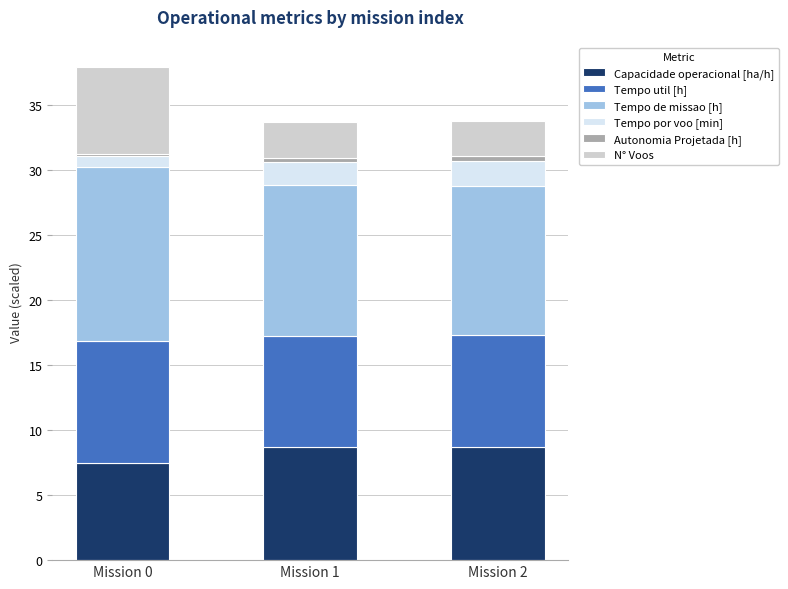

The value of Capacidade operacional [ha/h] at Mission 1 is 8.7. True or false?

True